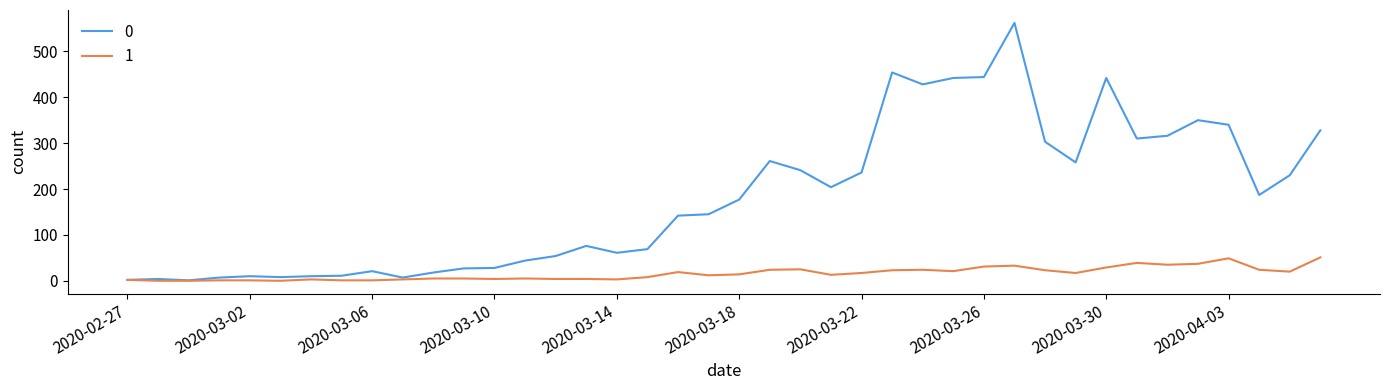

What is the maximum value shown in the chart?

562